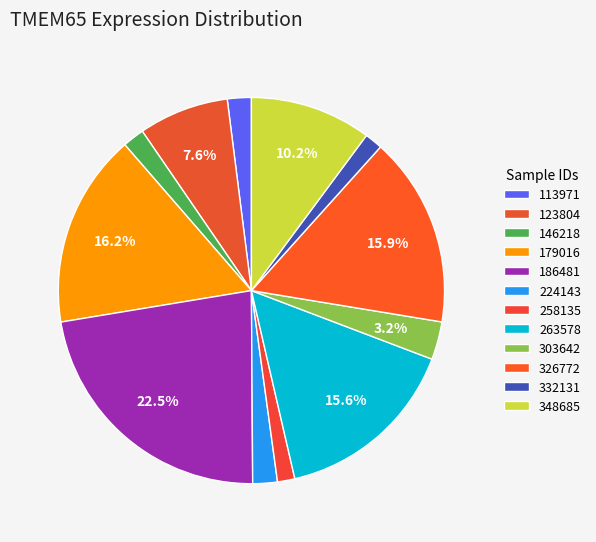

Rank the categories by value from highest to lowest.

186481, 179016, 326772, 263578, 348685, 123804, 303642, 224143, 113971, 146218, 332131, 258135